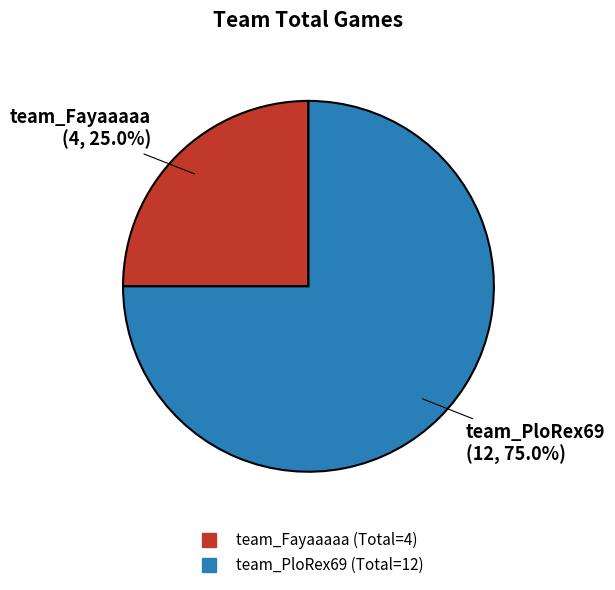

Rank the categories by value from highest to lowest.

team_PloRex69, team_Fayaaaaa